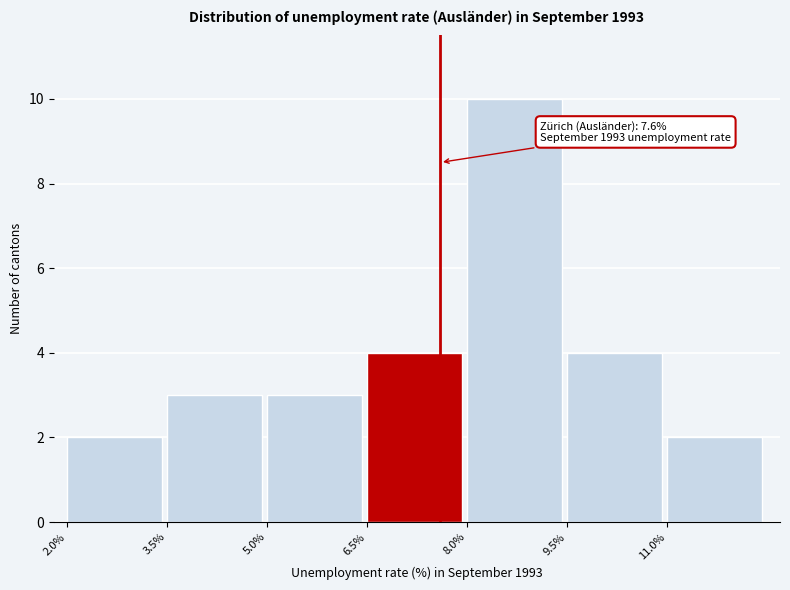

Which range on the x-axis has the tallest bar?

8.0 to 9.5